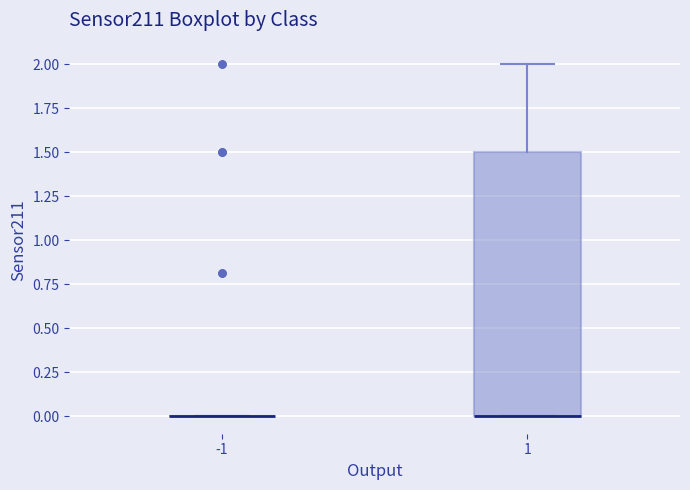

Reading left to right, read every box against the y-axis: the position of its median line, the range the box covers, and the ends of its whiskers. The values are not printed on the chart, so give them approximately, as read against the axis.

-1: box collapsed to a line at 0.0, whiskers 0.0 to 0.0
1: median 0.0 (drawn on the box's lower edge), box 0.0 to 1.5, whiskers 0.0 to 2.0